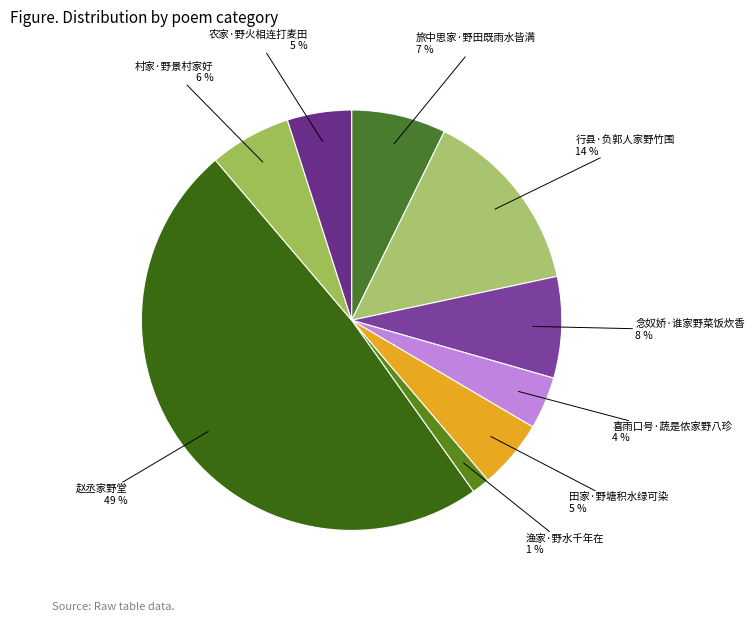

To the nearest percent, what percentage of the pie is 村家·野景村家好?

6%